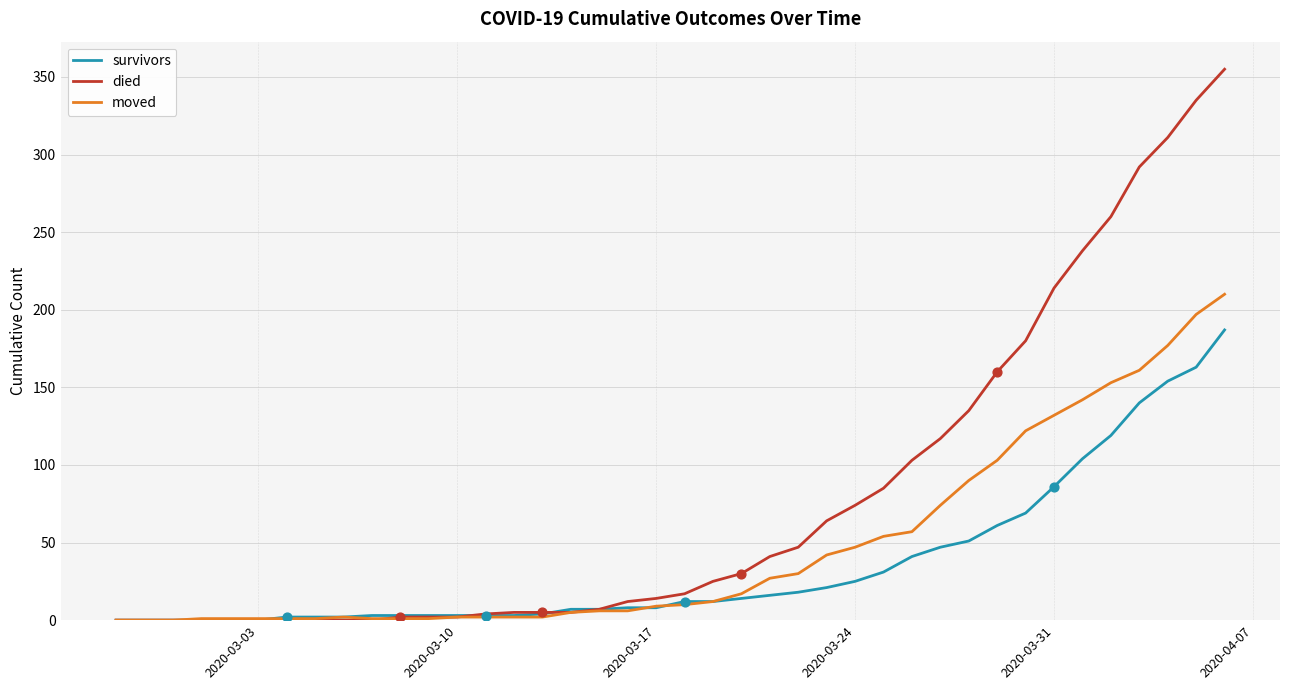

Which series has the widest spread of values?

died